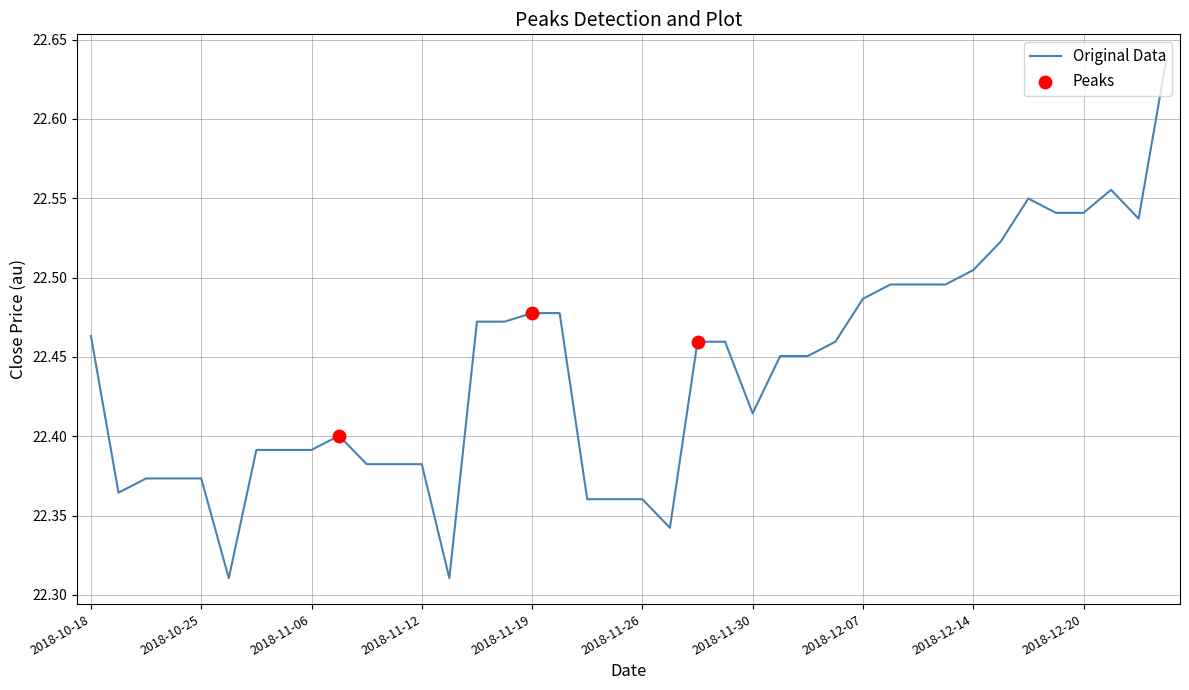

What is the difference between the maximum and minimum values?

0.3